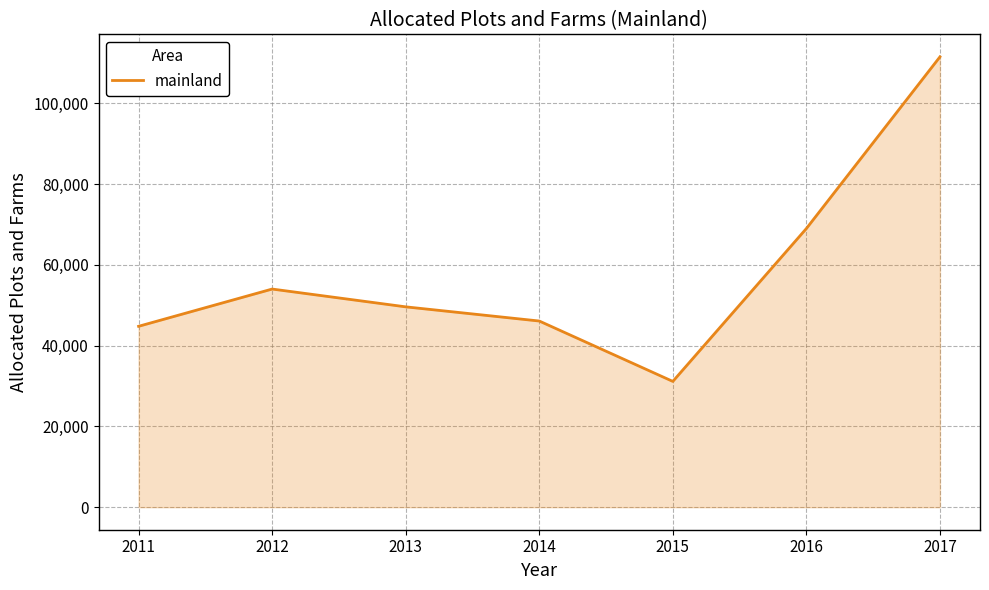

Where is the data nearest to the value 71309?

2016